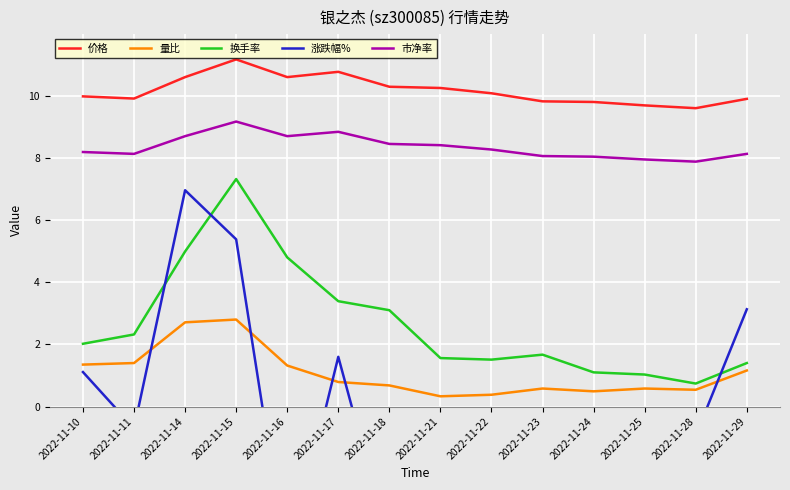

What is the difference between the maximum and minimum values in the 换手率 series?

6.6